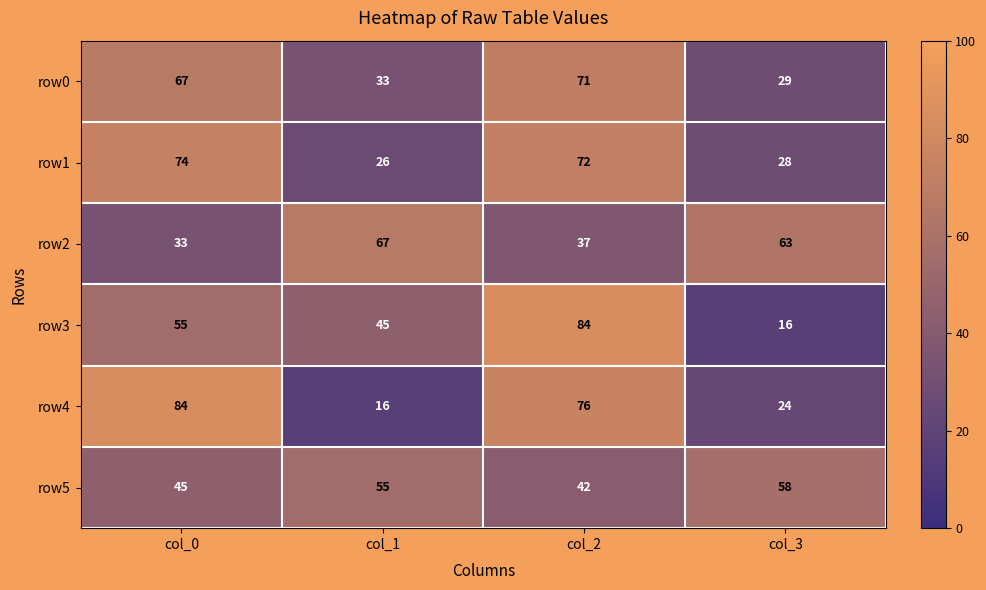

At which category is the sum across all series the highest?

col_2